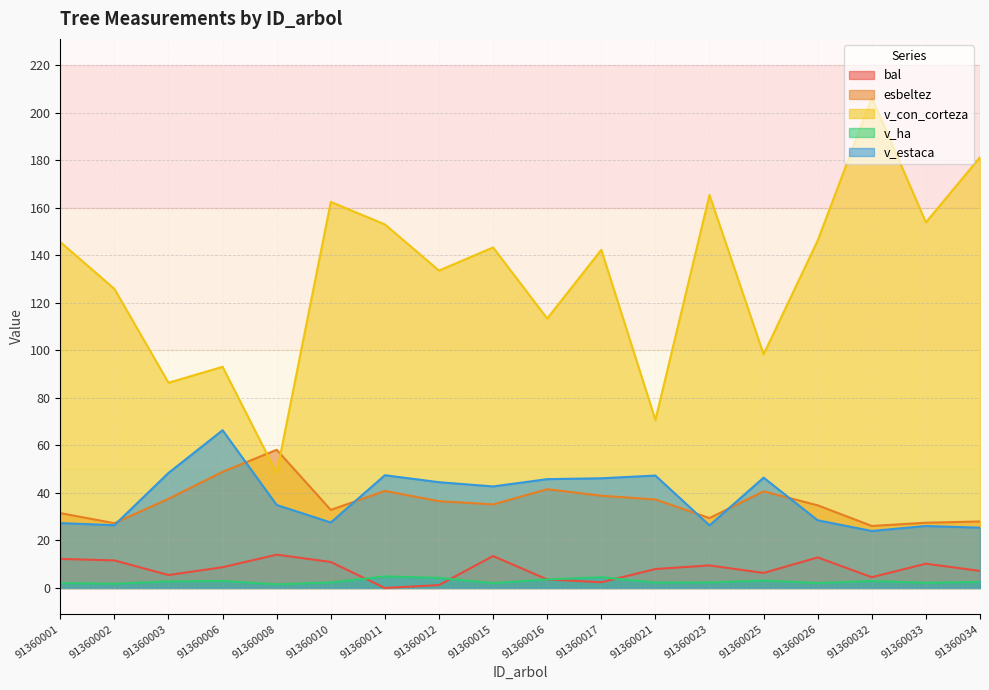

List the labels in order of bal value, largest first.

91360008, 91360015, 91360026, 91360001, 91360002, 91360010, 91360033, 91360023, 91360006, 91360021, 91360034, 91360025, 91360003, 91360032, 91360016, 91360017, 91360012, 91360011